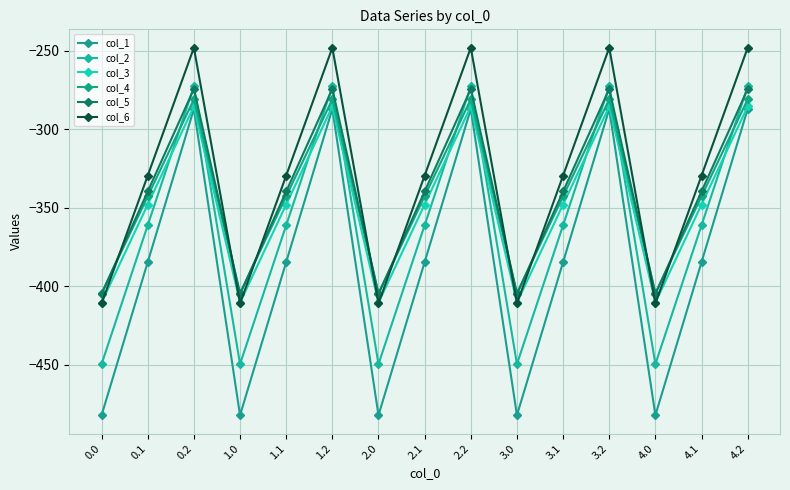

What value does the col_5 series have at 4.0?

-404.9